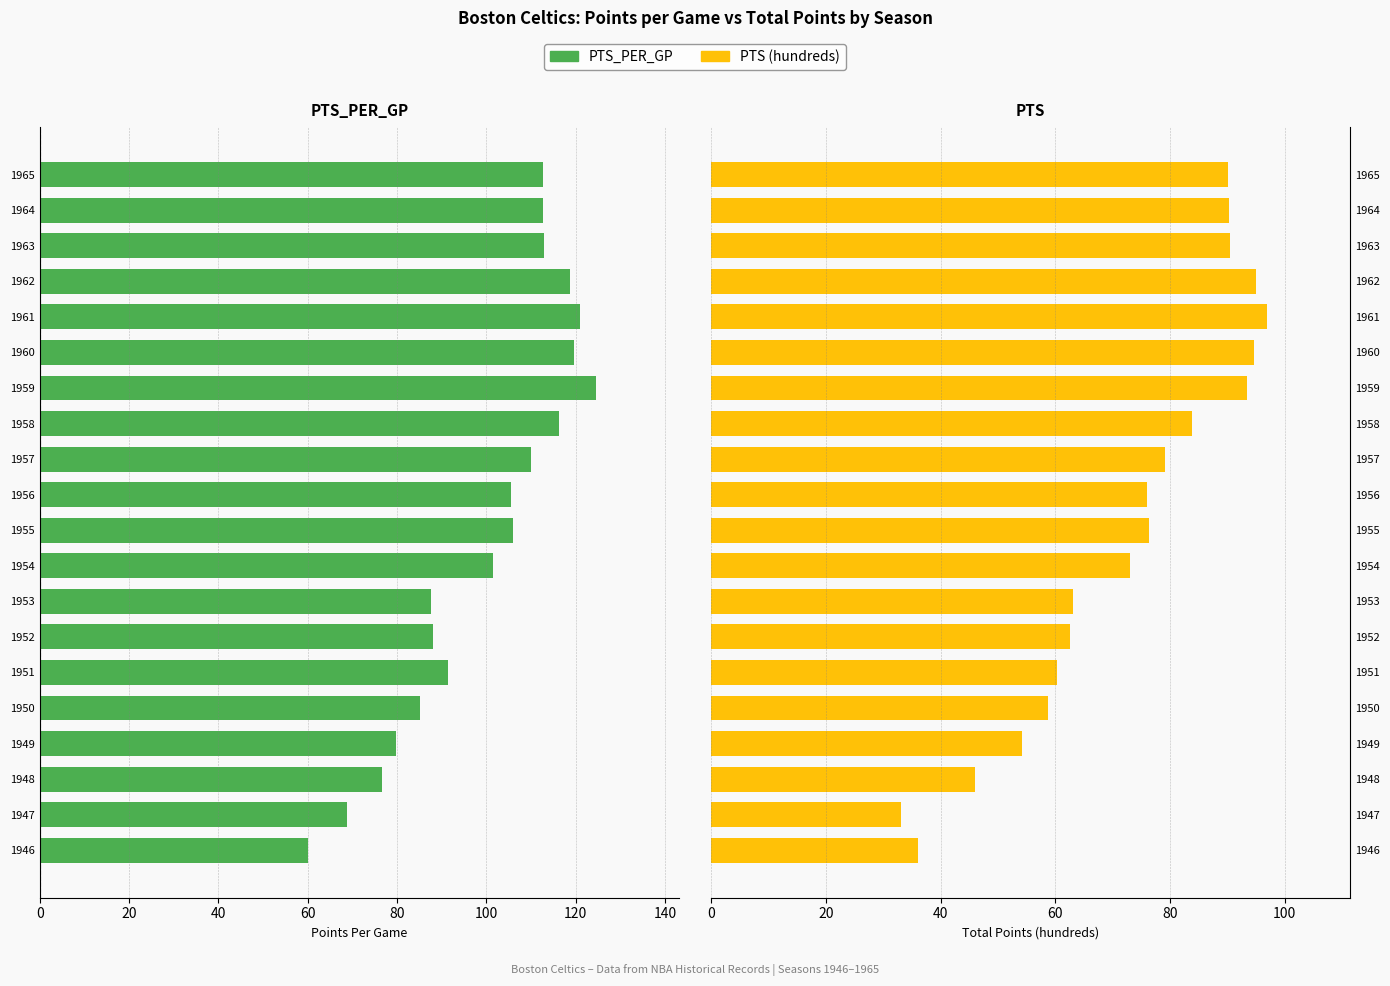

True or false: PTS_PER_GP has a value of 109.5 at 1949.

False